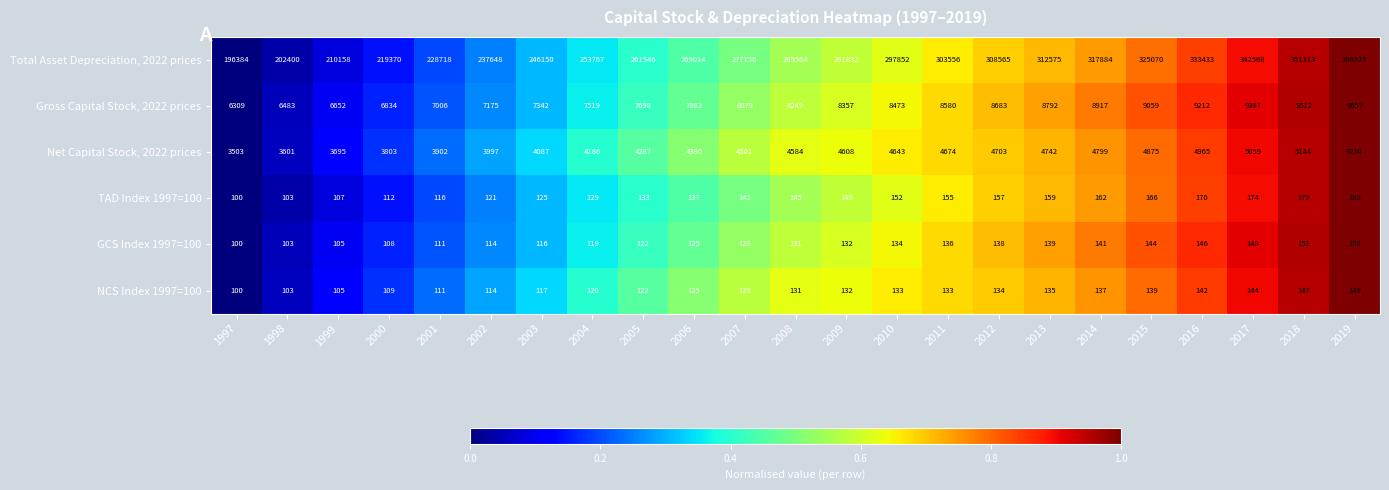

What is the sum of all Net Capital Stock, 2022 prices values?

101978